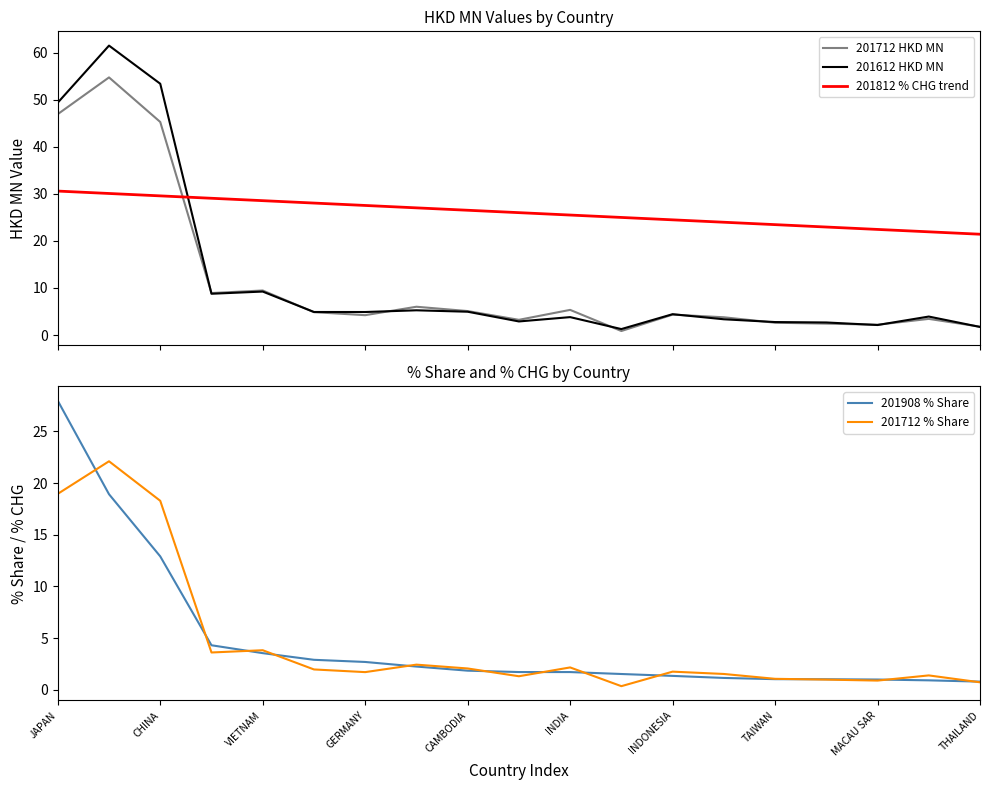

After their last crossing, which series has the higher values: 201612 HKD MN or 201812 % CHG trend?

201812 % CHG trend